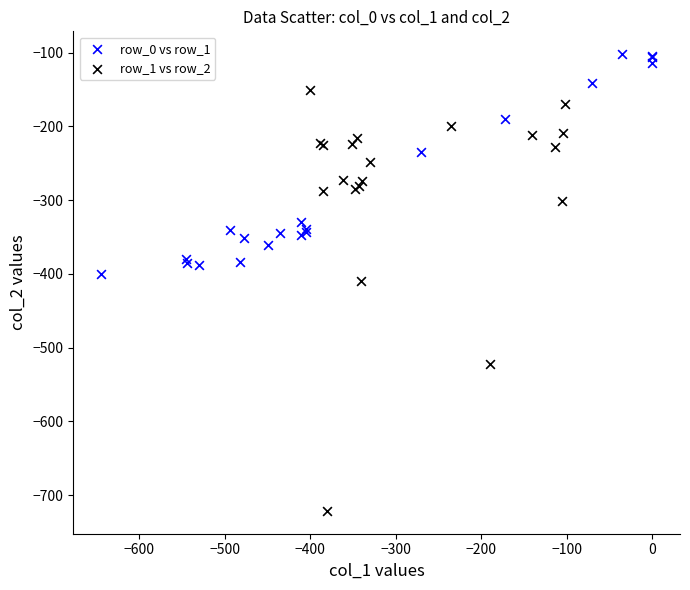

Which series reaches the maximum Y coordinate?

row_0 vs row_1